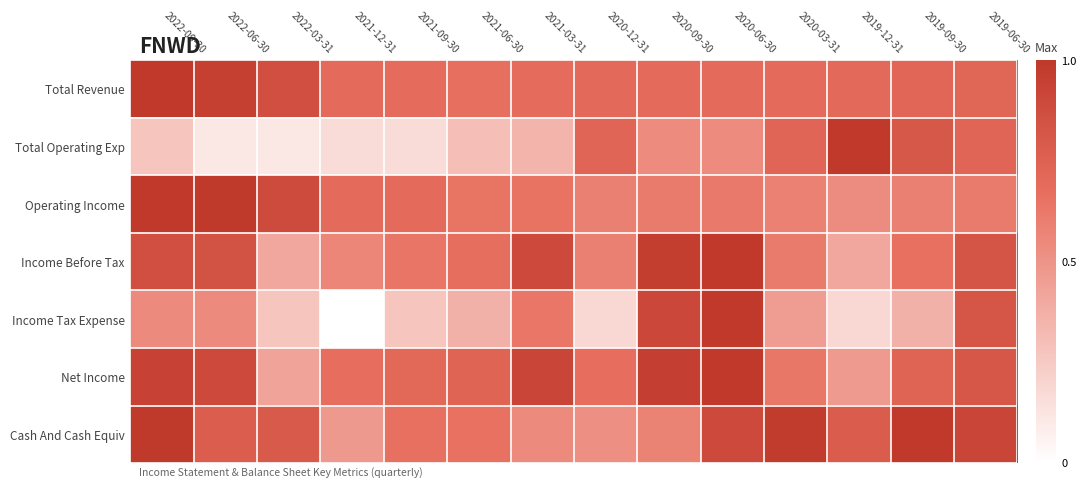

At which category does the chart reach its peak across all series?

2022-09-30